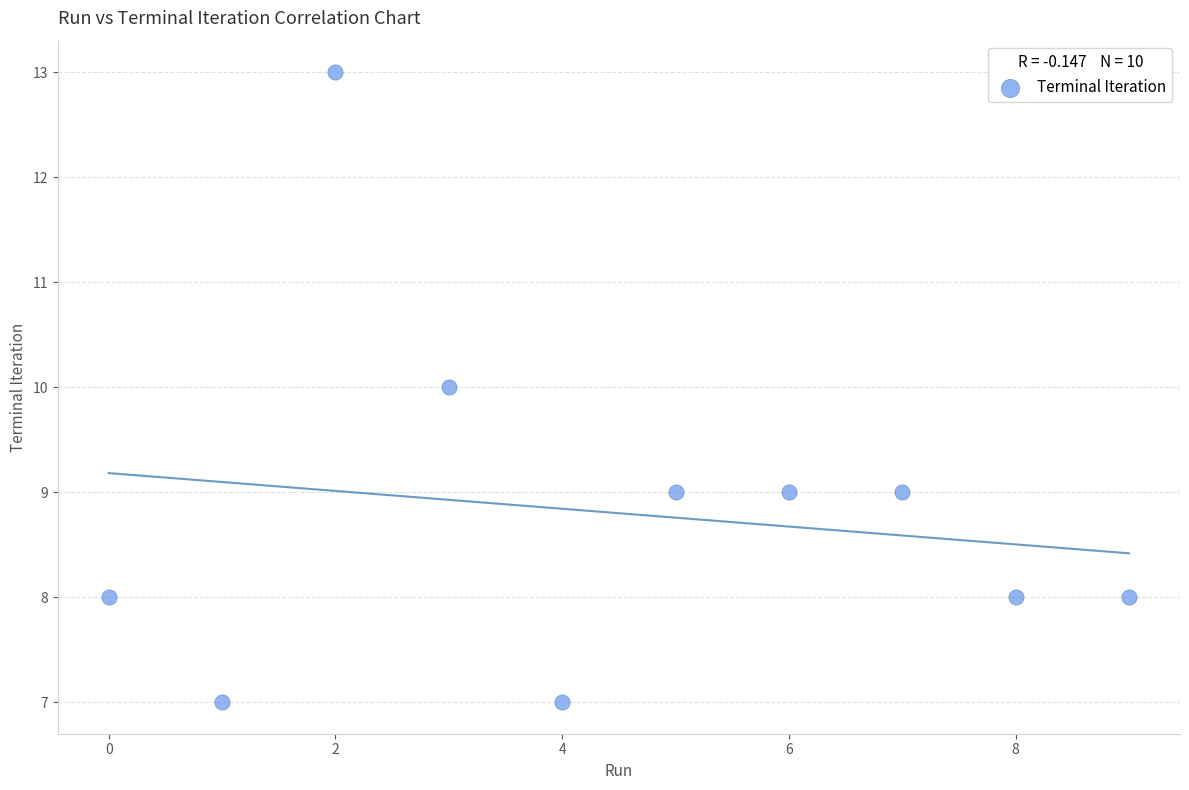

What is the average Y value?

9